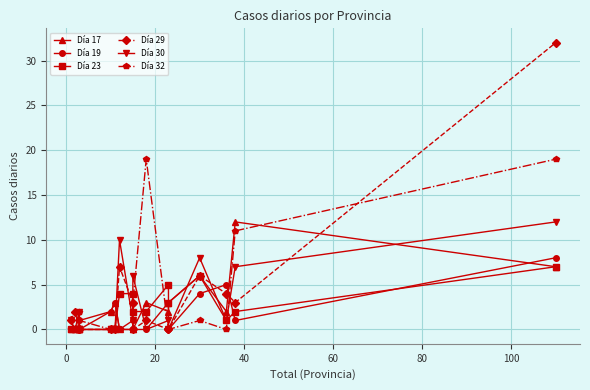

How many categories are shown in the chart?

16